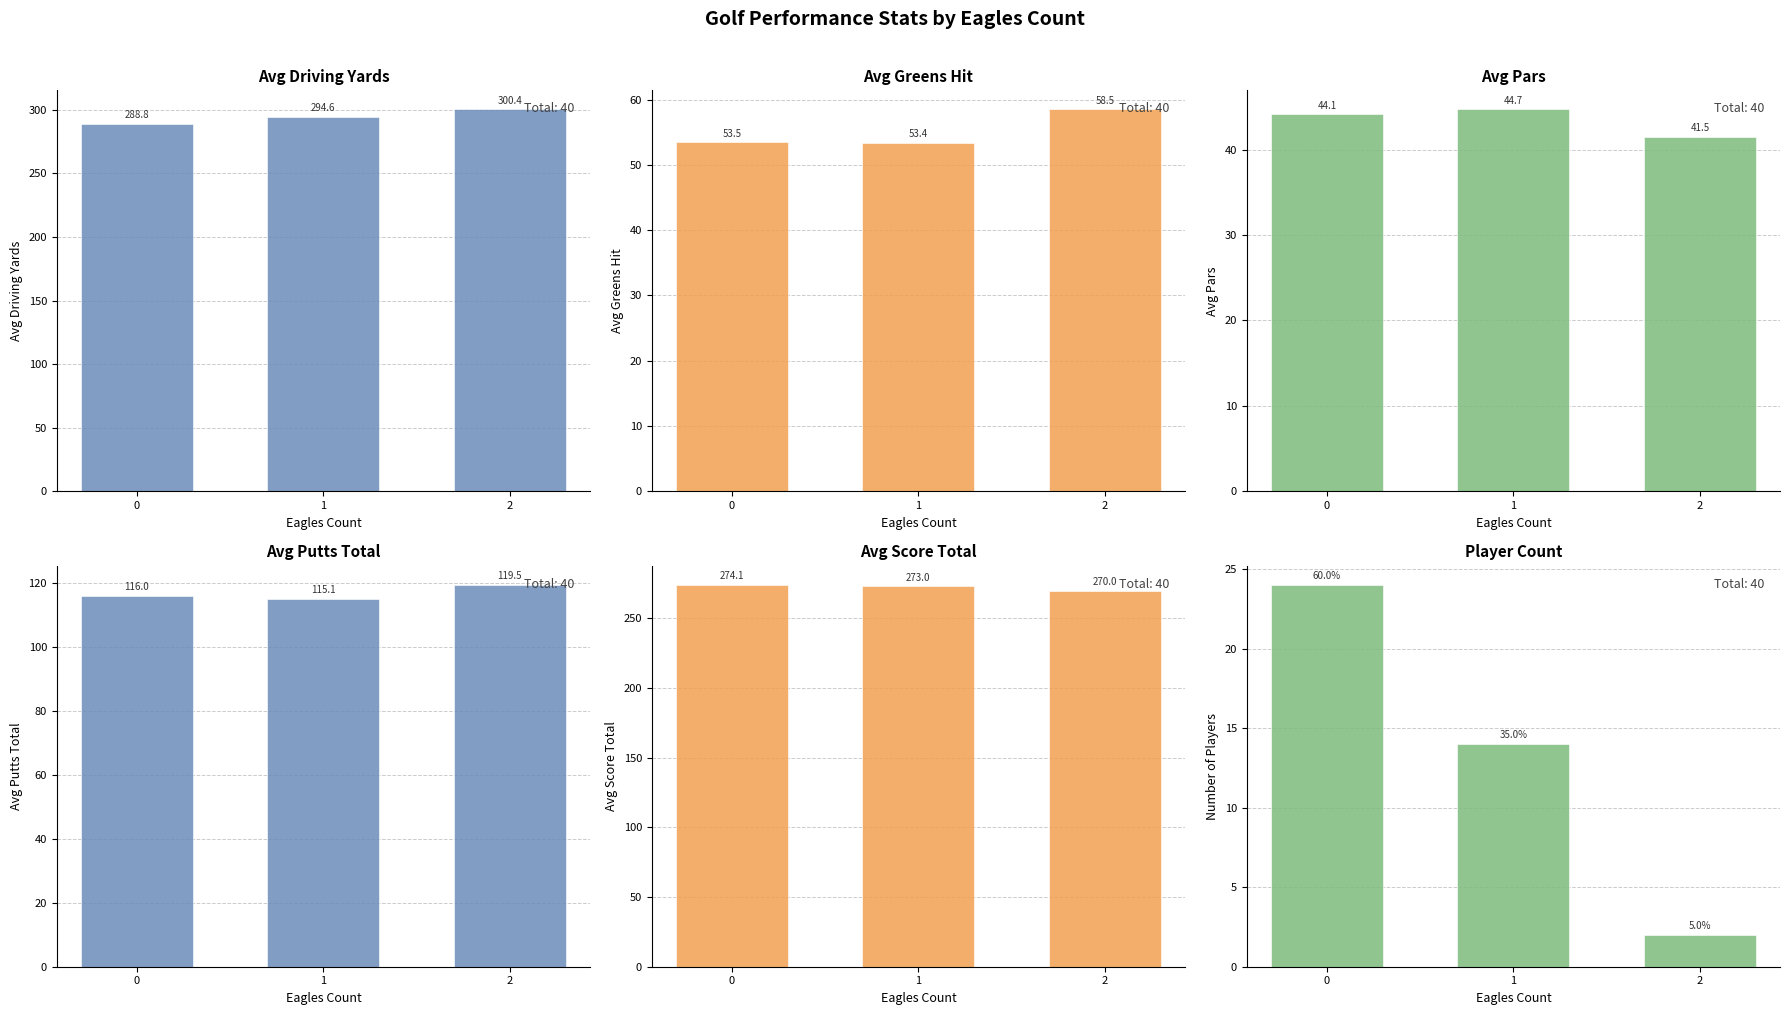

Which series has the largest range (max minus min)?

count